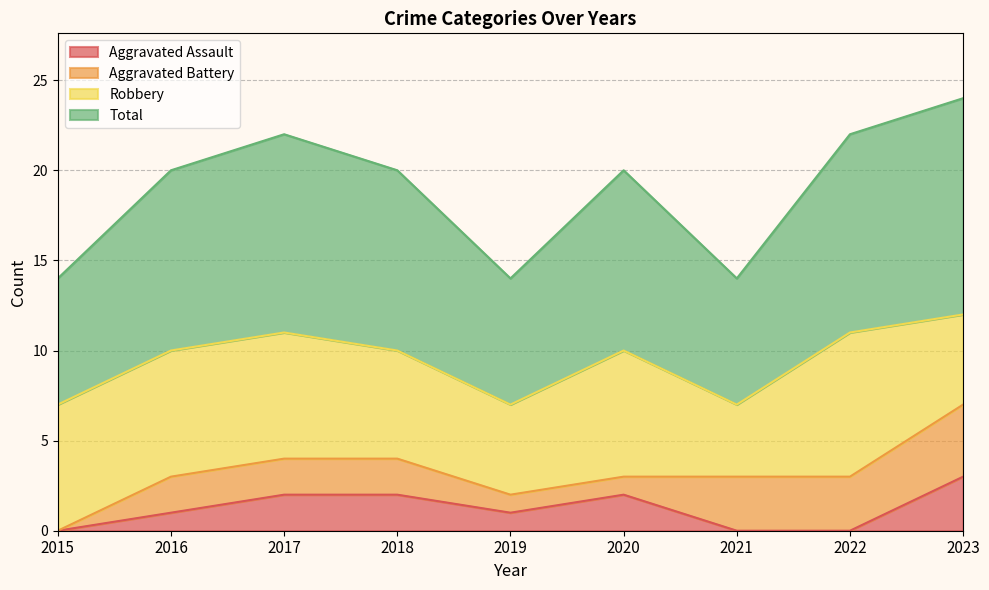

True or false: Aggravated Assault and Total cross at least once.

False